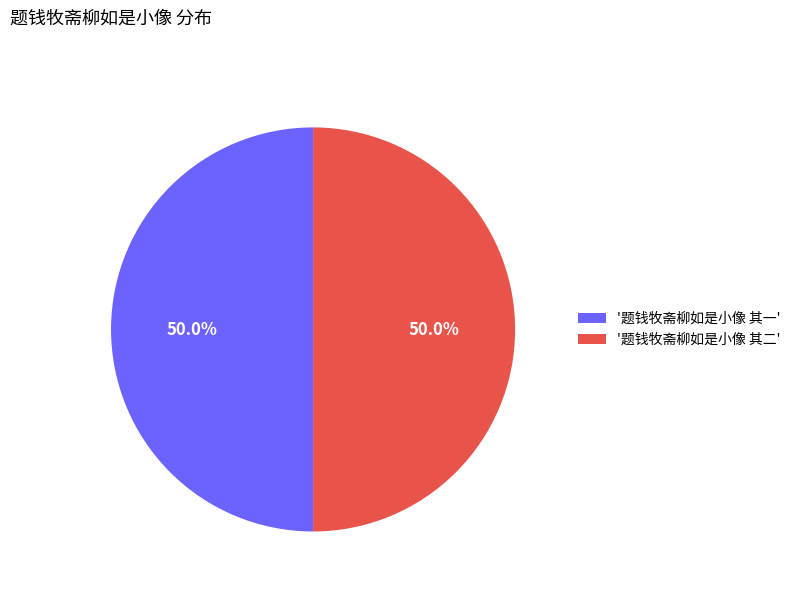

What portion of the pie excludes '题钱牧斋柳如是小像 其一'?

50.0%